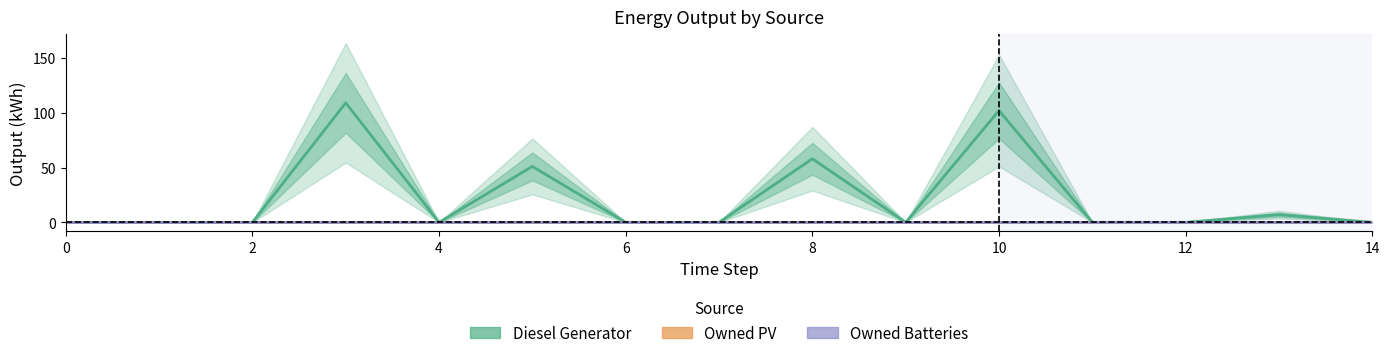

Which series has the widest spread of values?

Diesel Generator